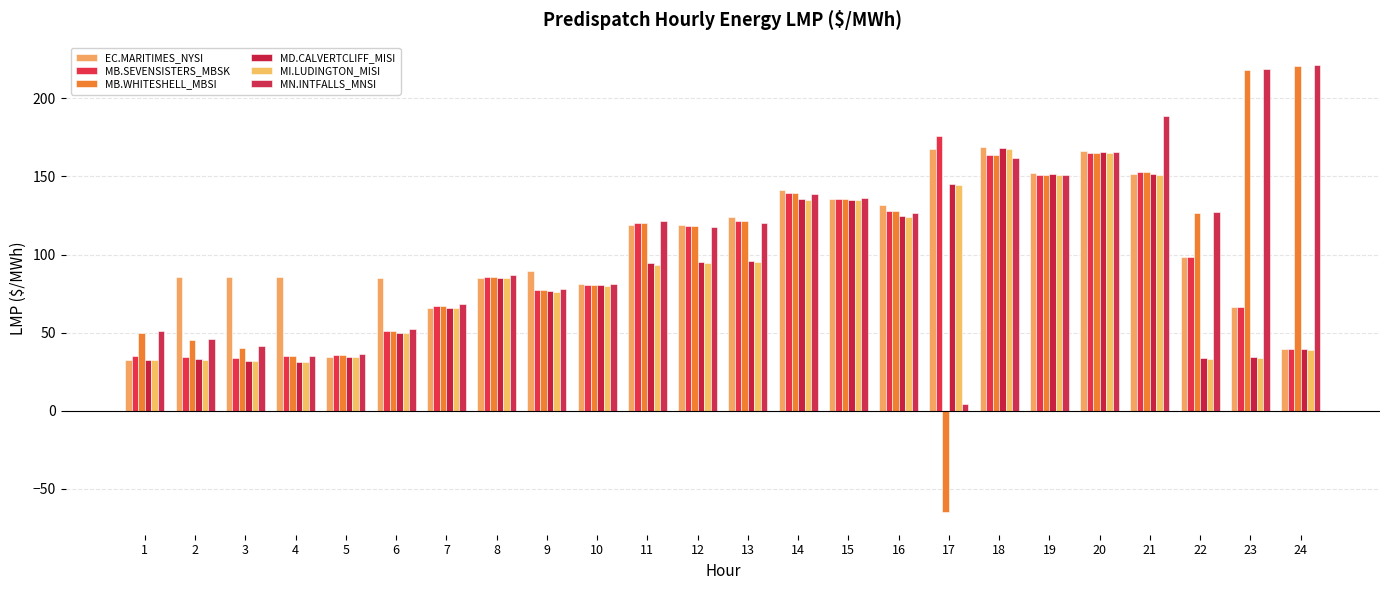

What is the difference between the second highest and minimum values in the MI.LUDINGTON_MISI series?

133.6